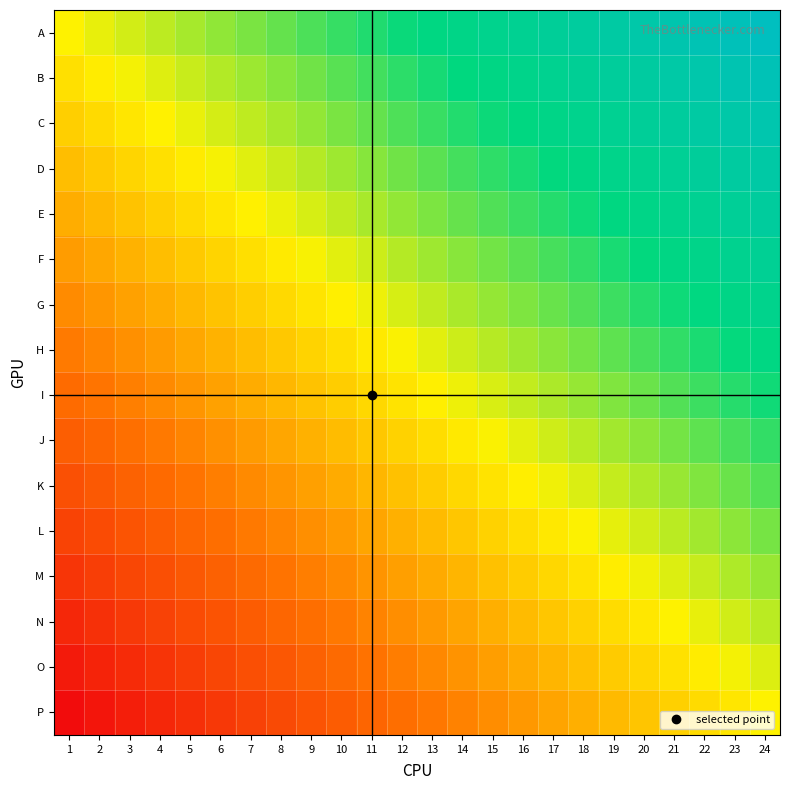

Count the number of categories in the chart.

24